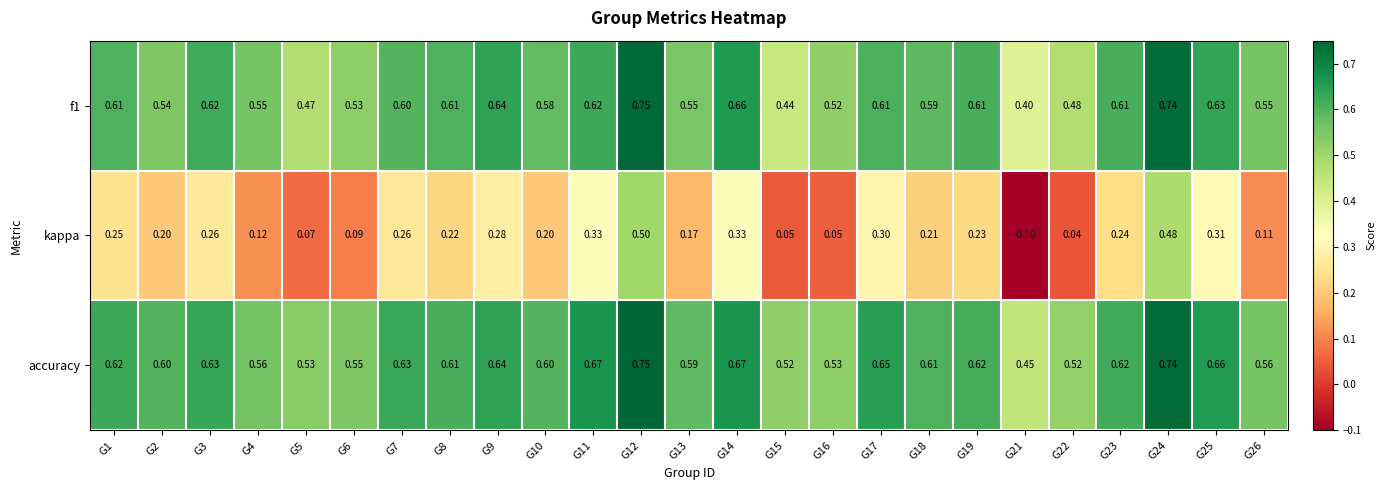

Which series has the widest spread of values?

kappa